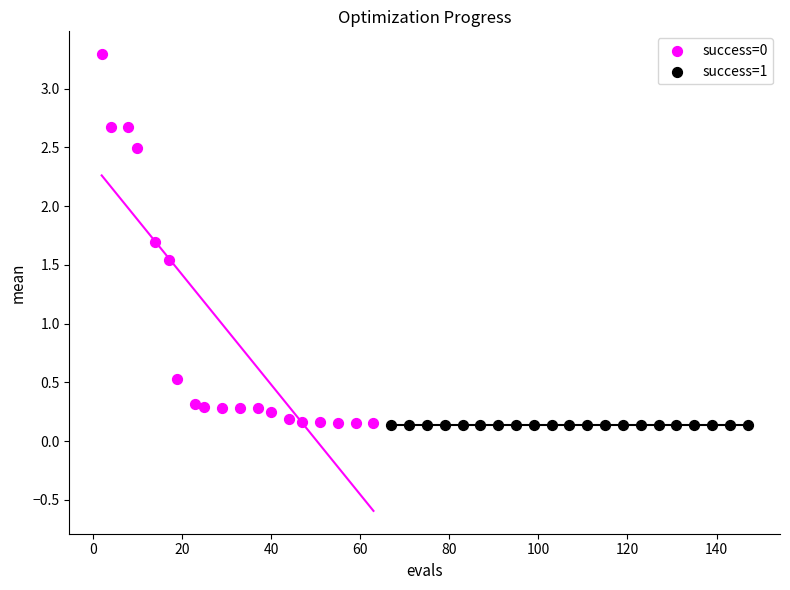

Which series reaches the maximum Y coordinate?

success=0